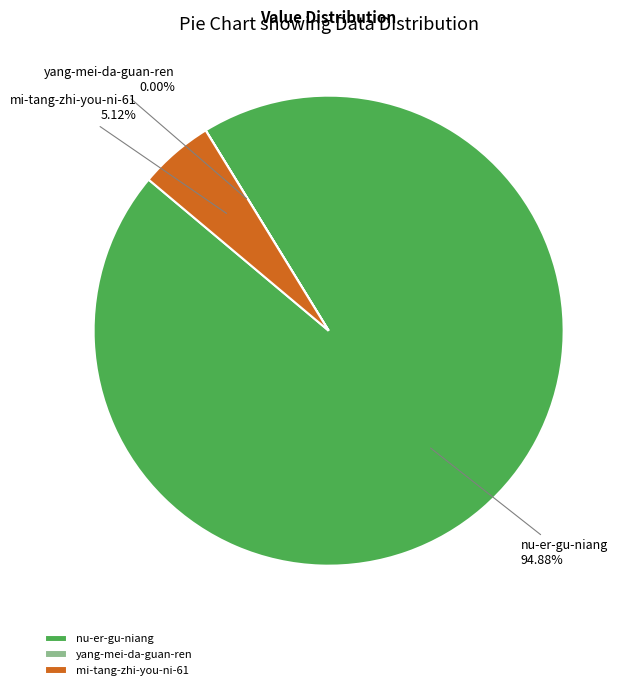

Is there a majority slice in this chart?

Yes